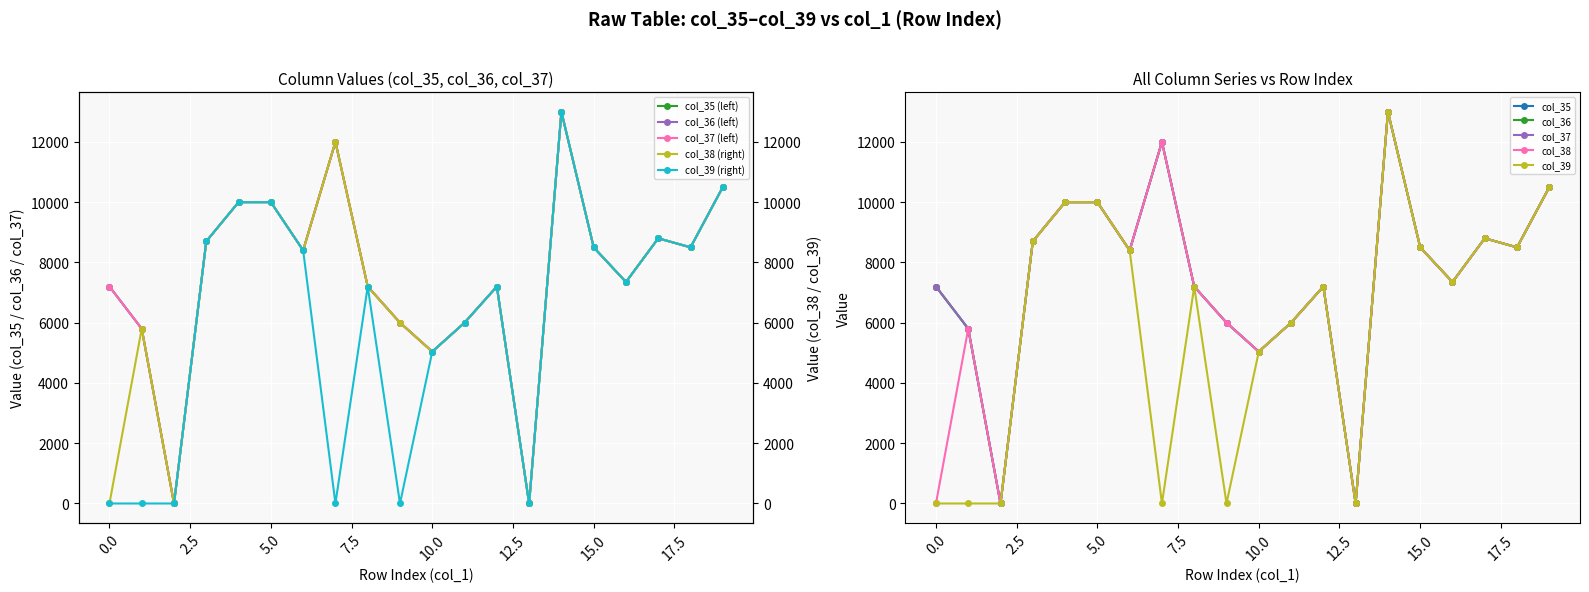

What is the maximum value for col_35?

13000